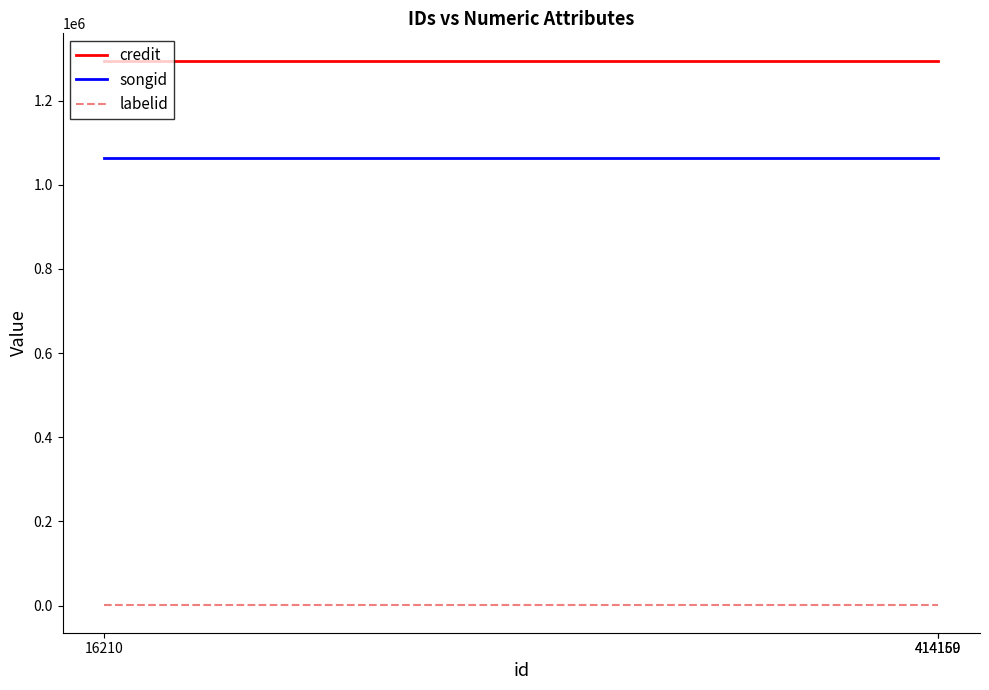

At how many categories does at least one series exceed 375580?

3